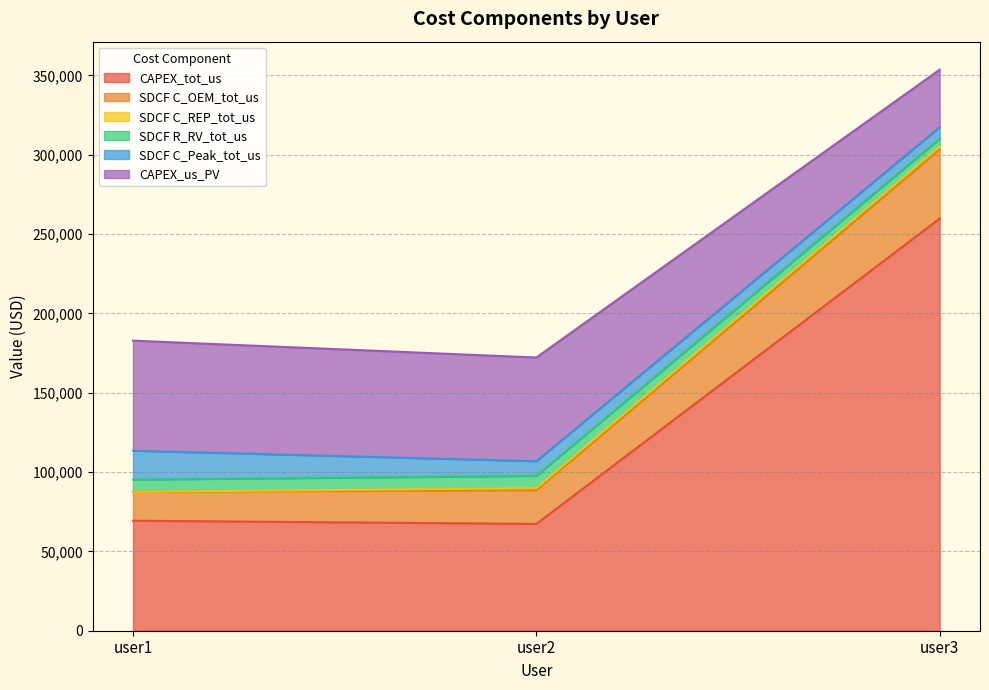

Which category has the highest value in the CAPEX_tot_us series?

user3